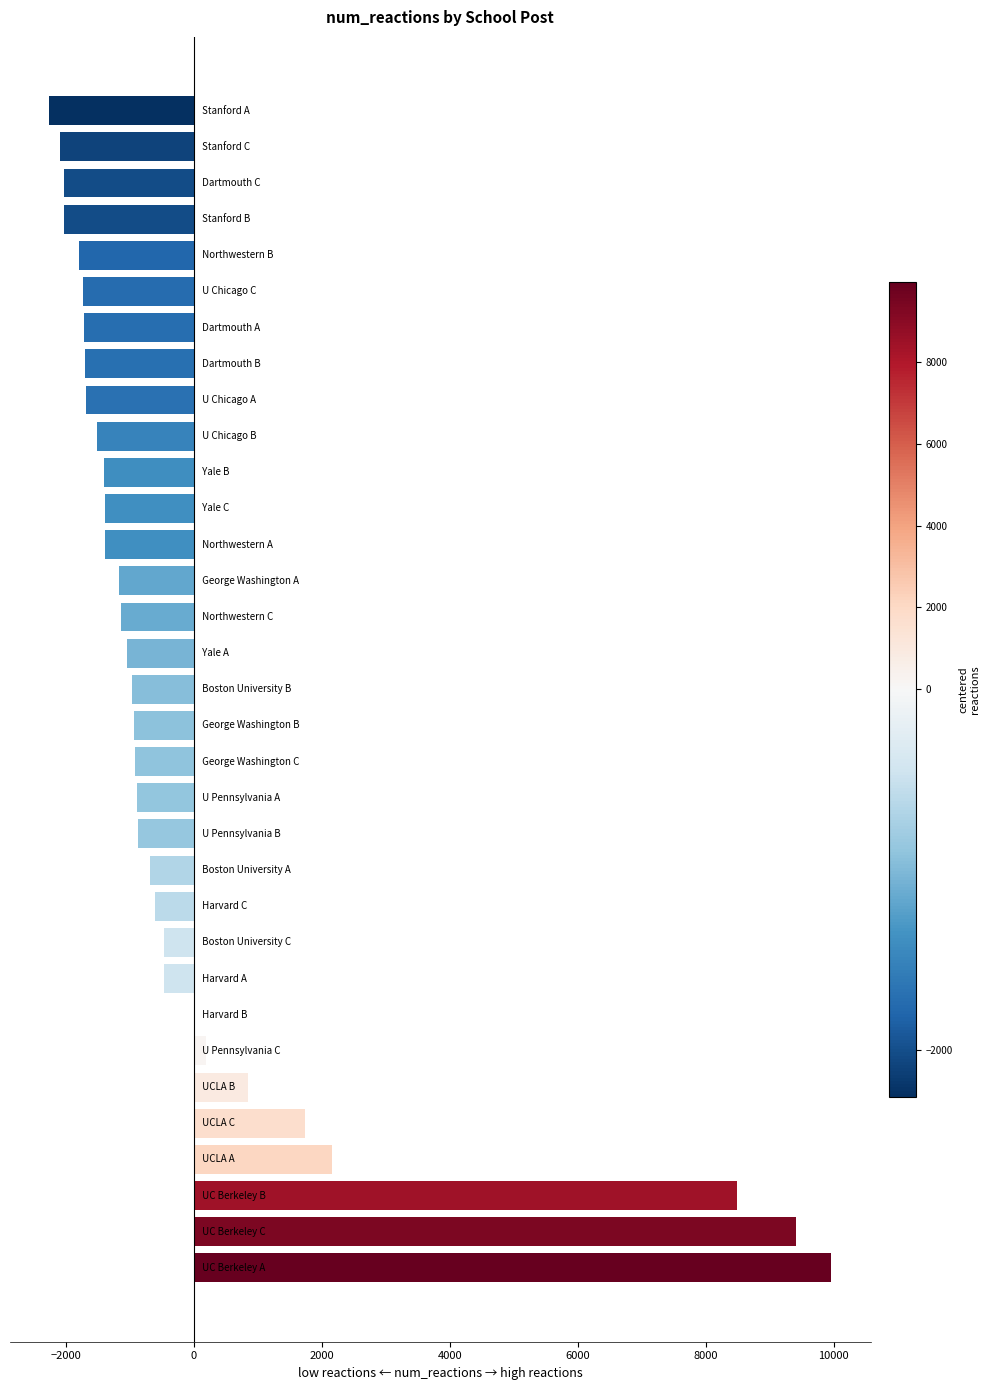

What is the greatest value displayed?

9964.7